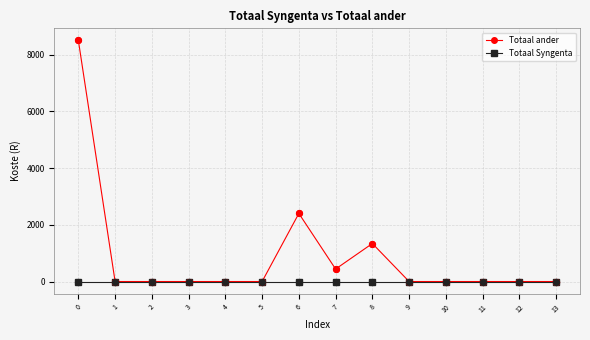

Which series has the widest spread of values?

Totaal ander